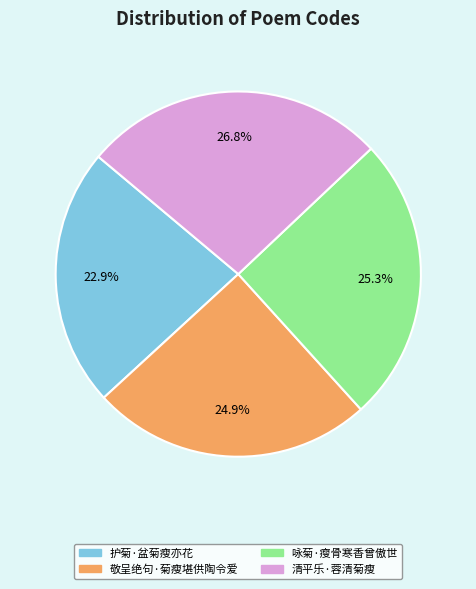

Is there any slice that represents more than half of the pie?

No